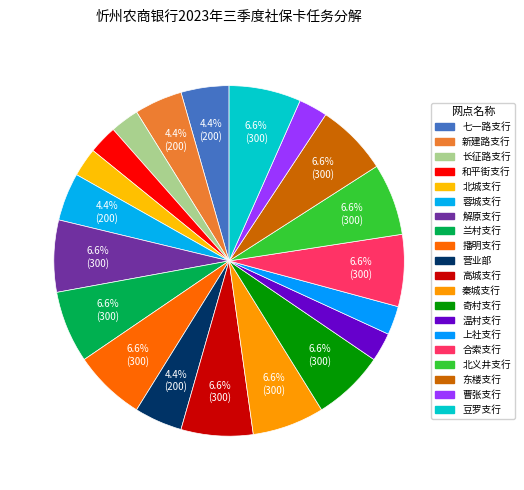

How many segments does this pie chart have?

20